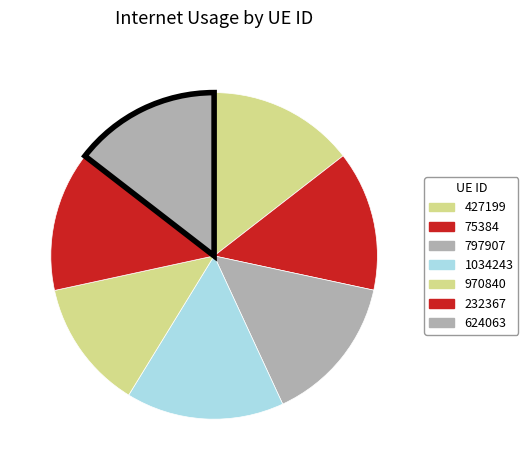

To the nearest percent, what is the average slice percentage?

14%